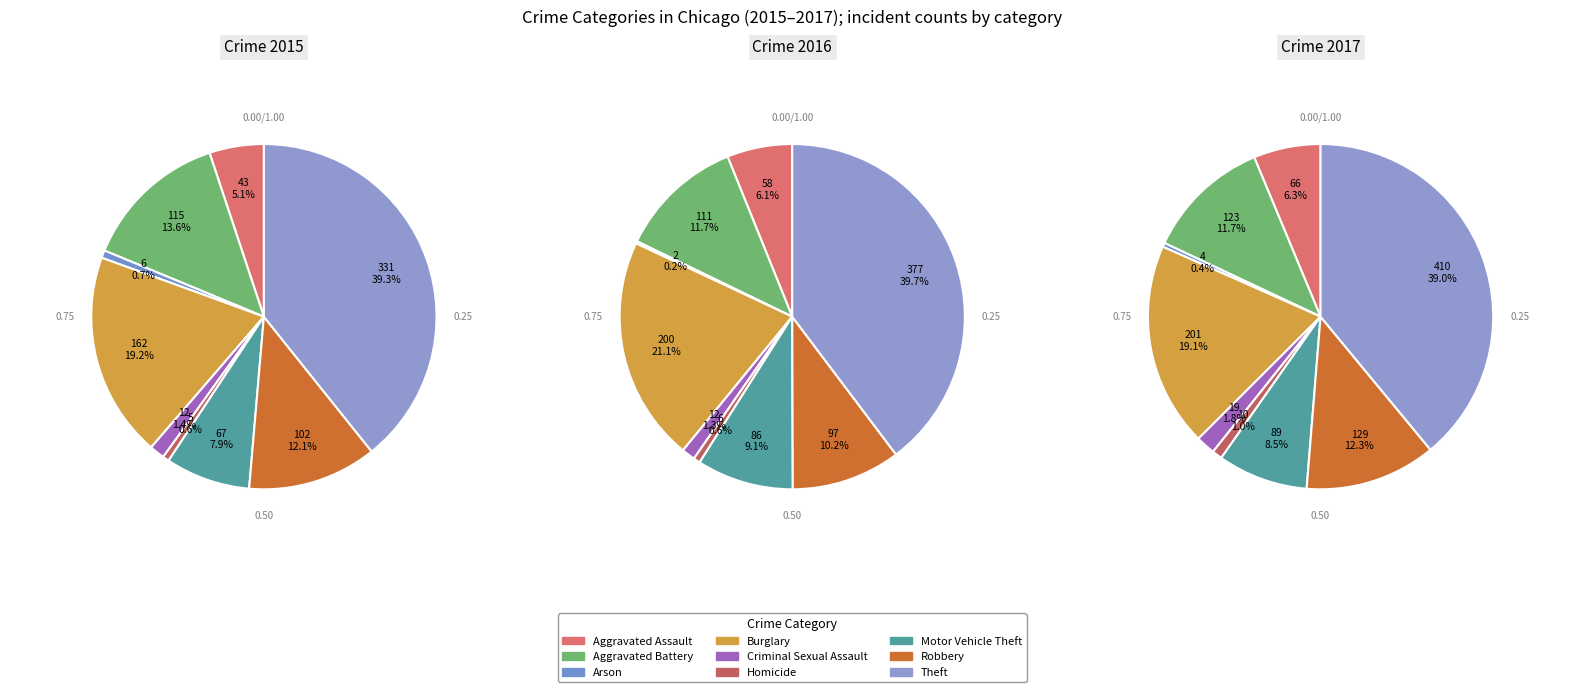

What percentage is the Aggravated Battery slice, to the nearest percent?

14%